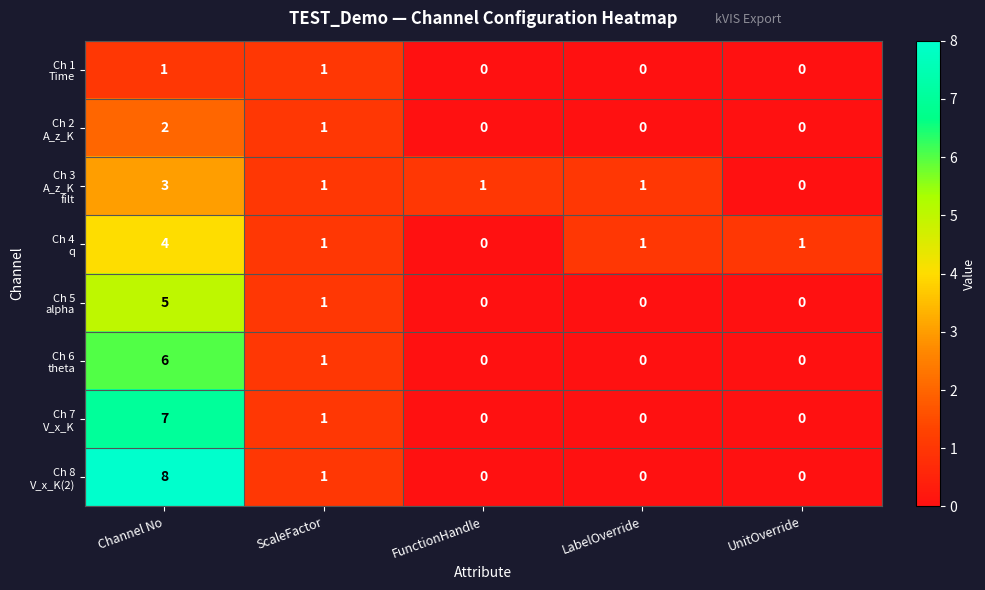

What is the total value across all series at FunctionHandle?

1